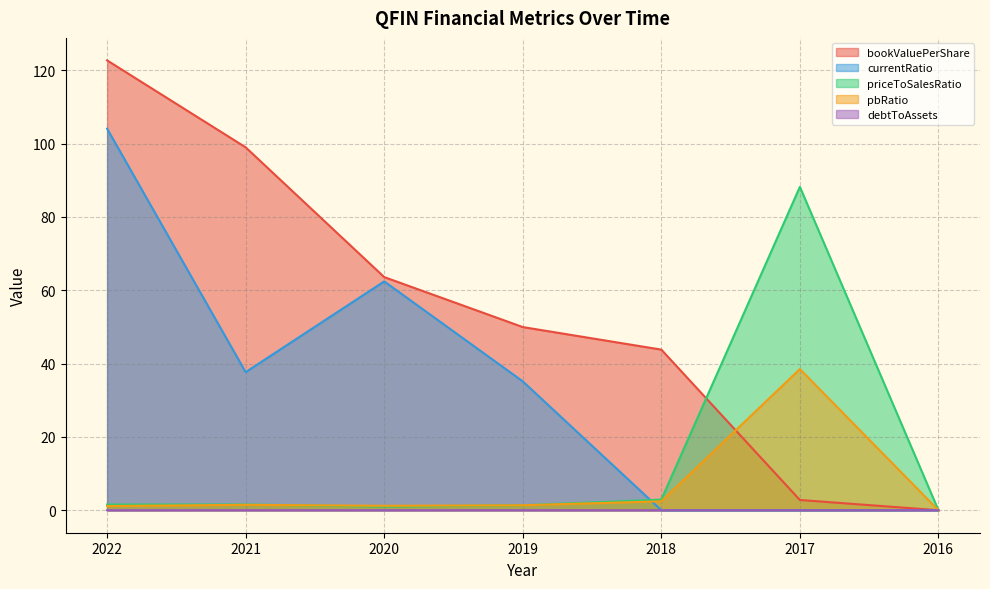

Count the number of categories in the chart.

7